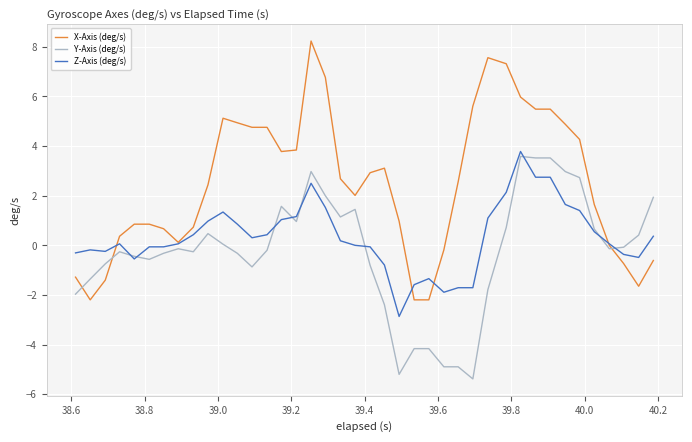

List the series in order of their overall mean, highest first.

X-Axis (deg/s), Z-Axis (deg/s), Y-Axis (deg/s)